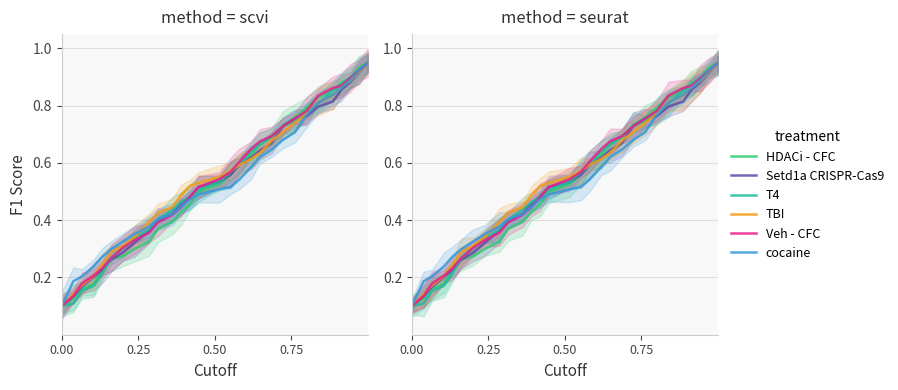

What is the difference between the cocaine values at 9 and 19?

0.2